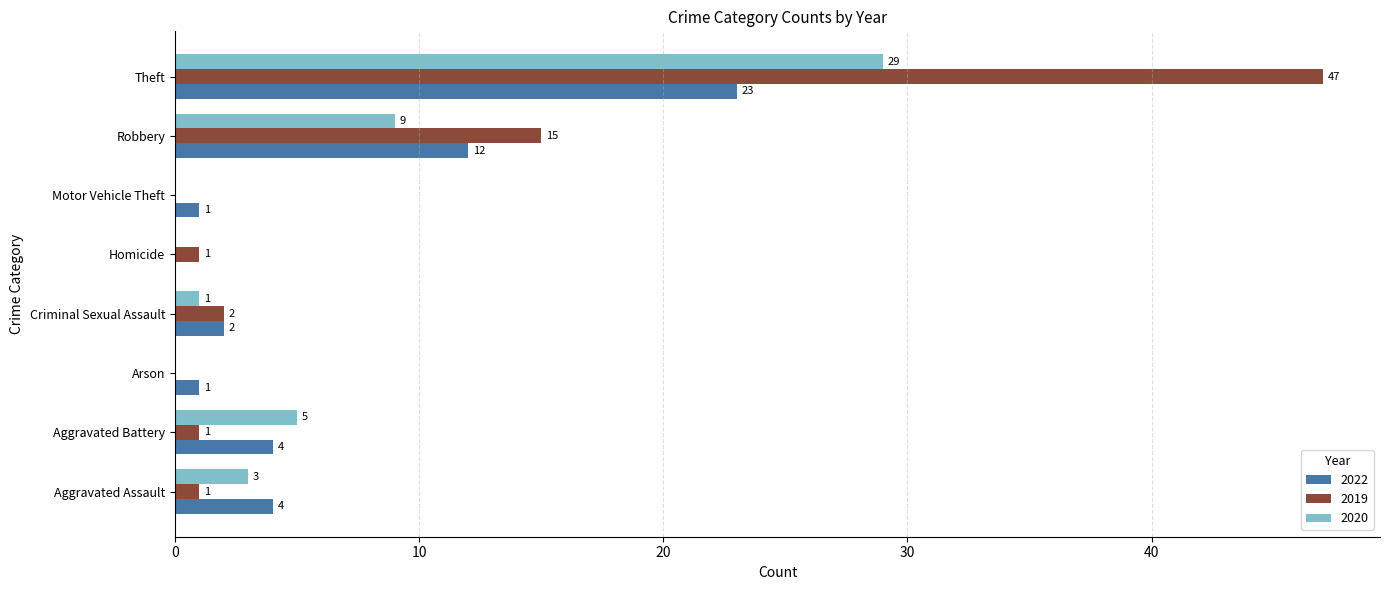

The 2019 series shows 47 at Theft. True or false?

True